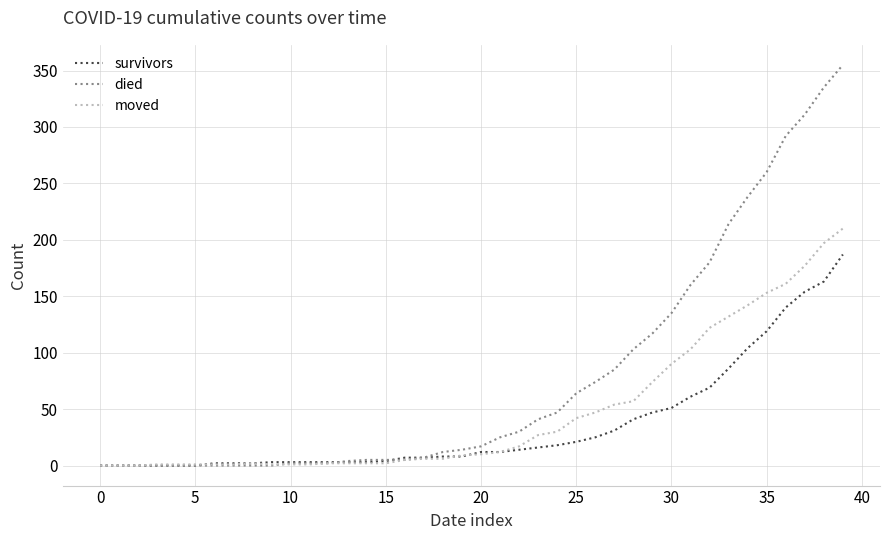

At how many categories does at least one series exceed 45?

16